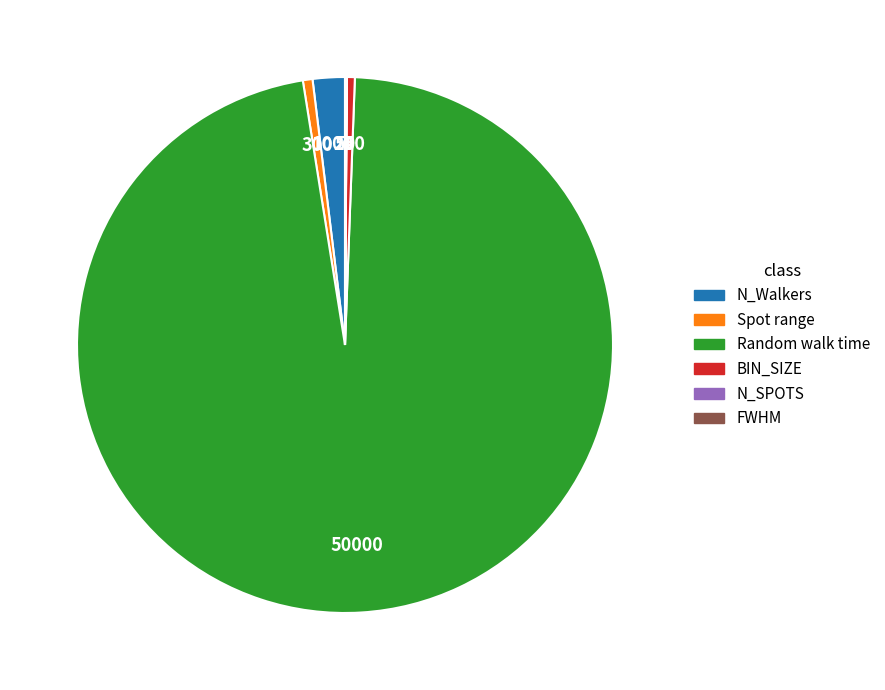

Does Random walk time represent more than half of the total?

Yes